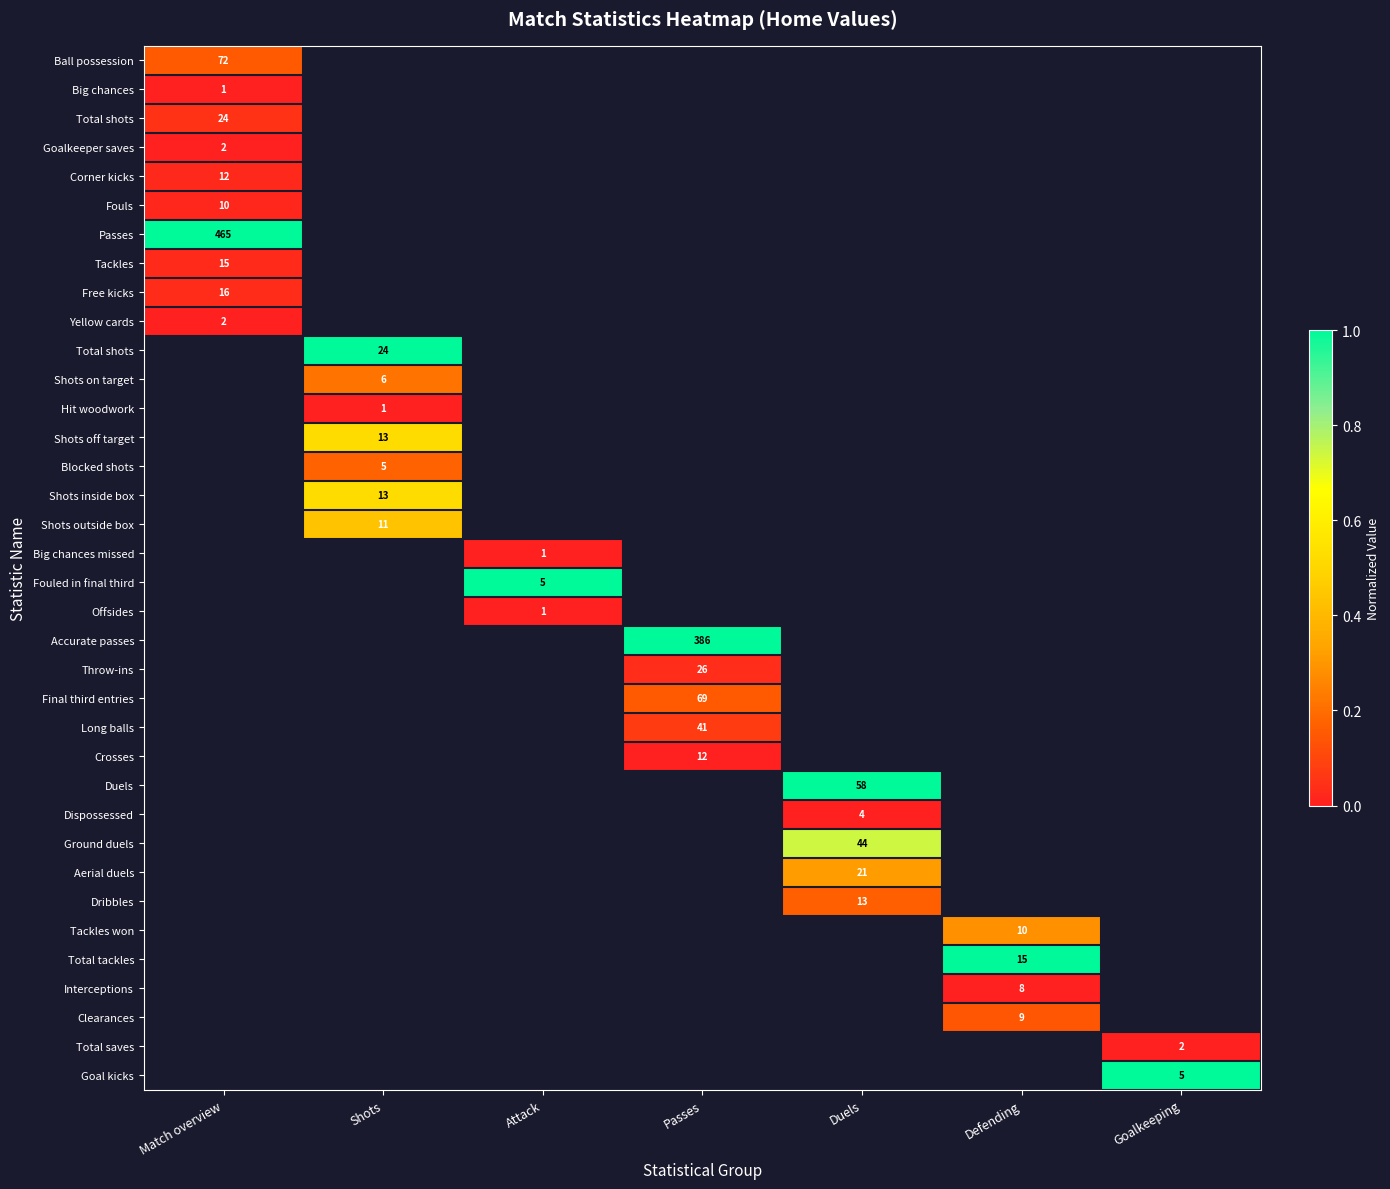

Which category has the lowest value across all series?

Match overview